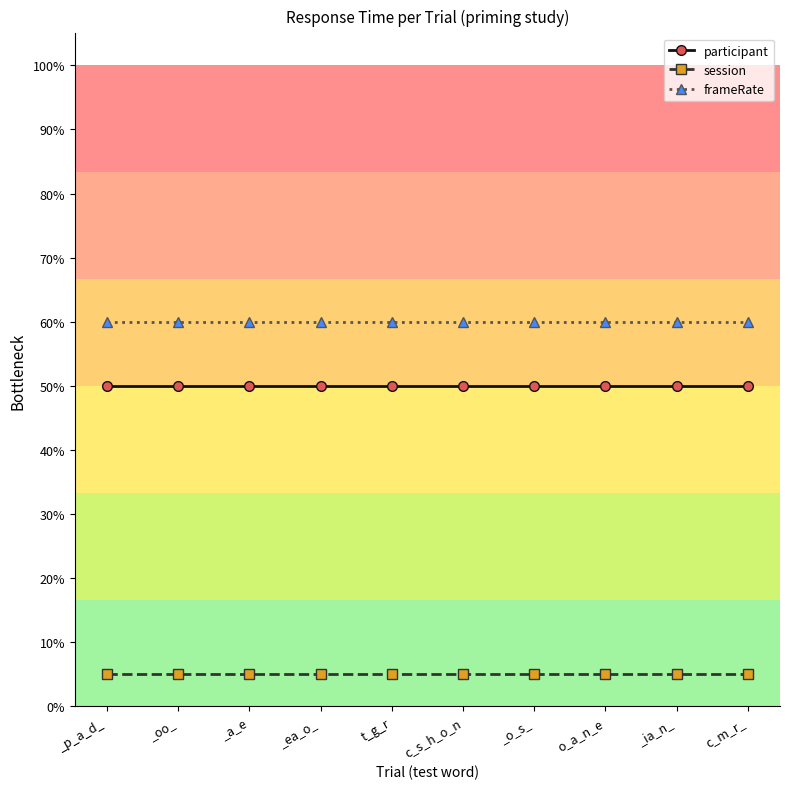

What is the difference between the highest and lowest values at _ea_o_?

55